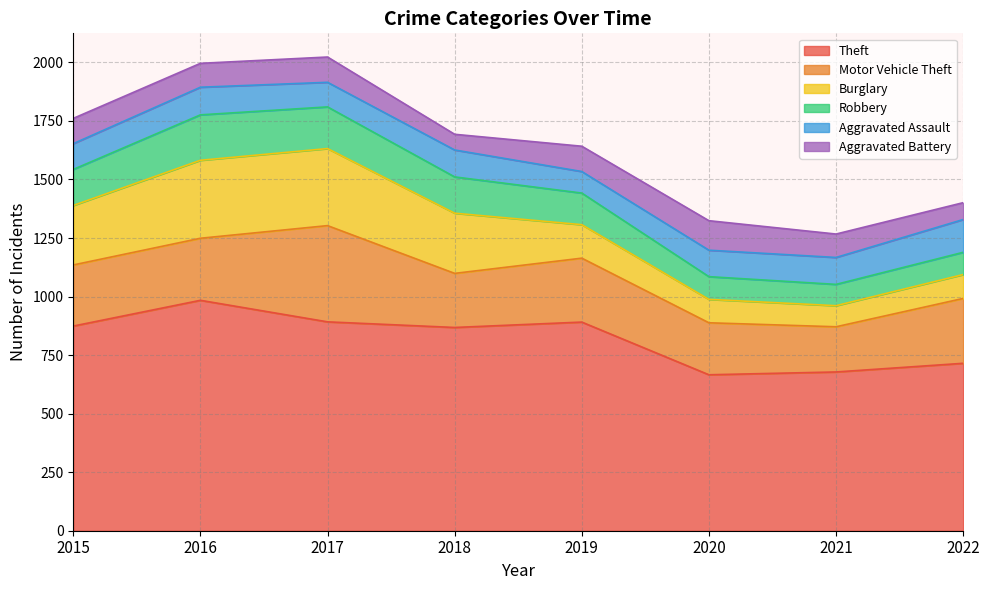

Rank the series by their maximum value, from lowest to highest.

Aggravated Battery, Aggravated Assault, Robbery, Burglary, Motor Vehicle Theft, Theft